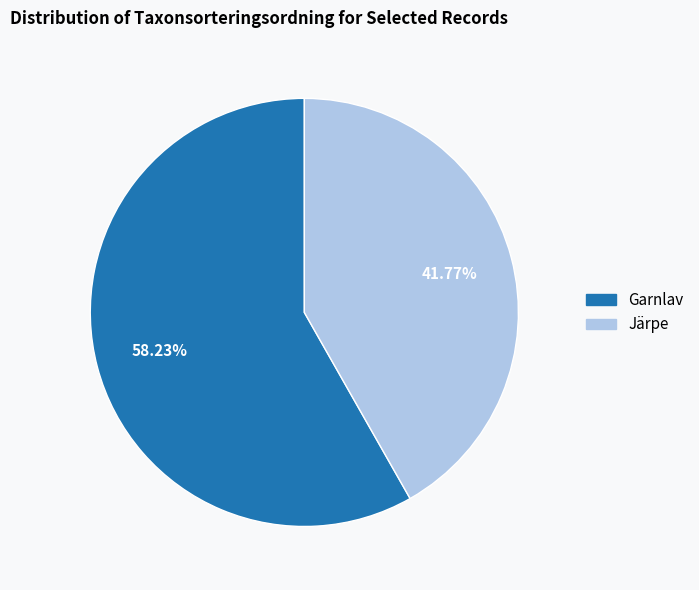

Is the sum of Garnlav and Järpe greater than half?

Yes